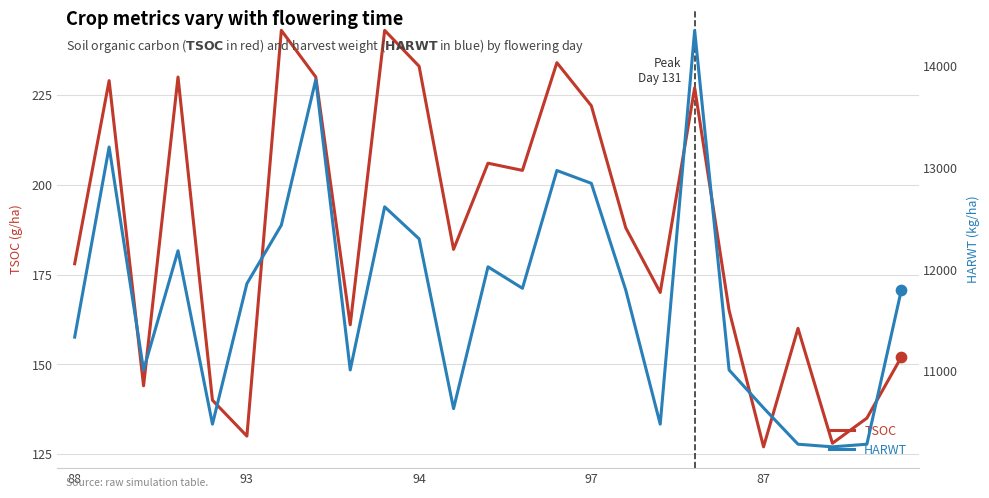

Which series has the widest spread of Y values?

HARWT